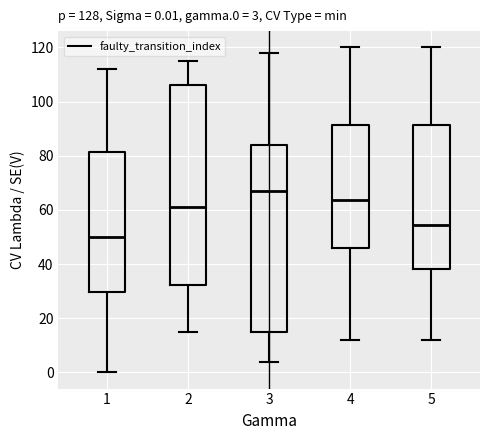

Comparing the boxes themselves (not the whiskers), which one is the tallest?

2